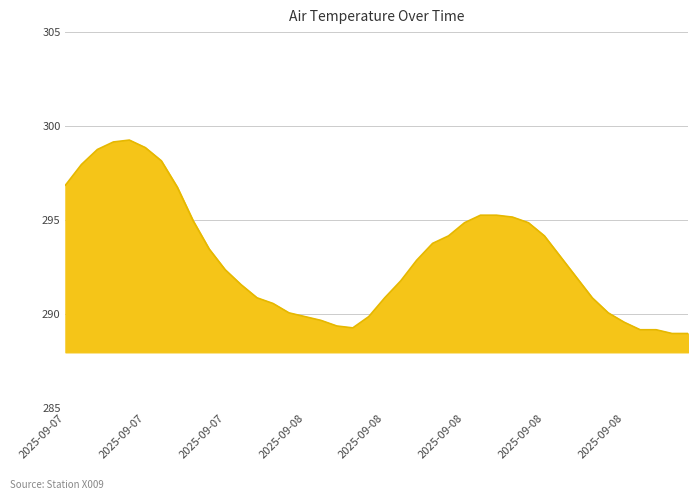

What is the difference between the maximum and minimum values?

10.3